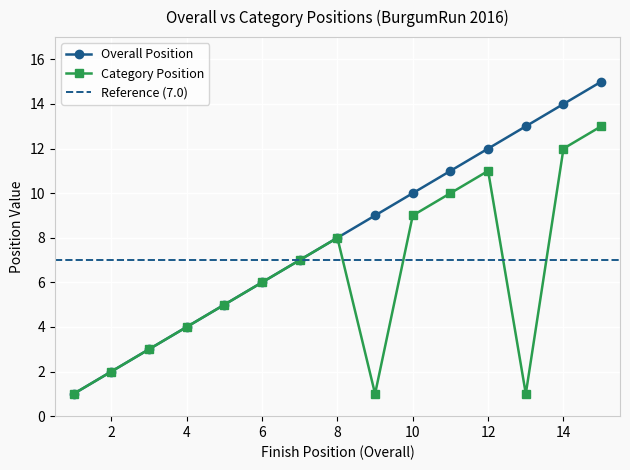

Is it true that Overall Position equals 7 at 7?

True